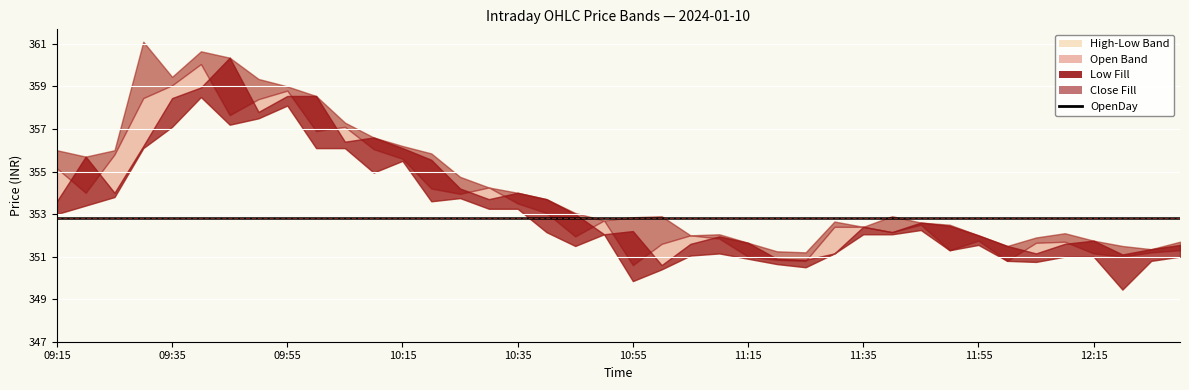

The value of High at 11:15 is 351.6. True or false?

True